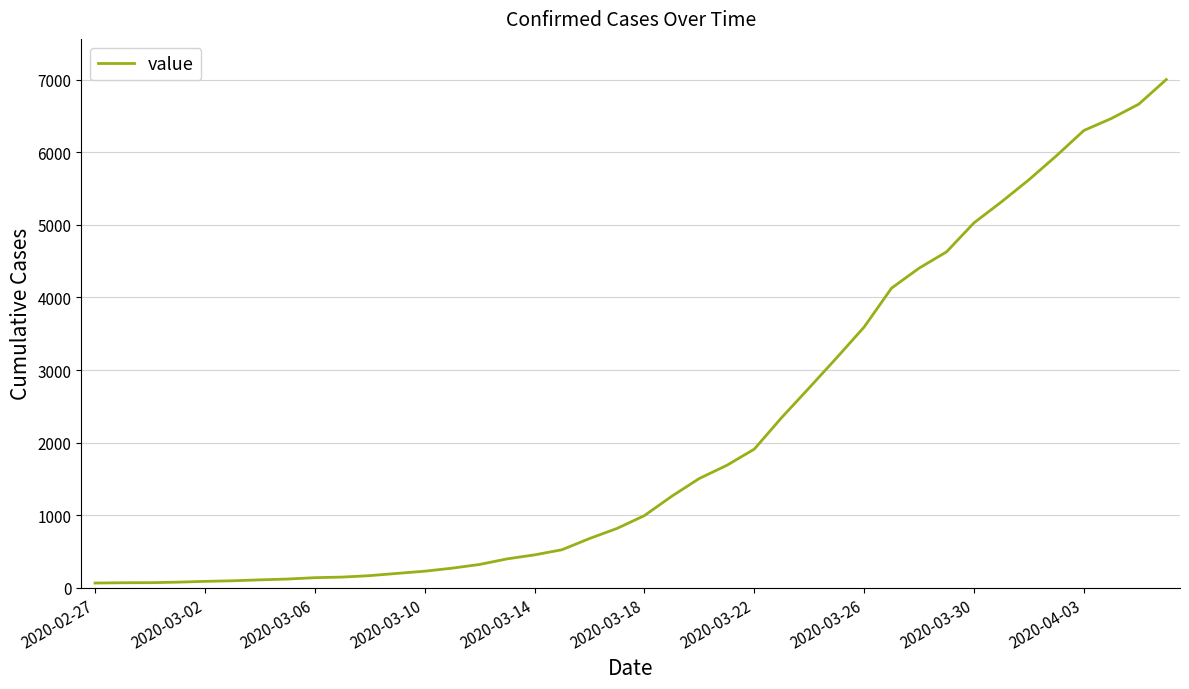

What is the average value?

2144